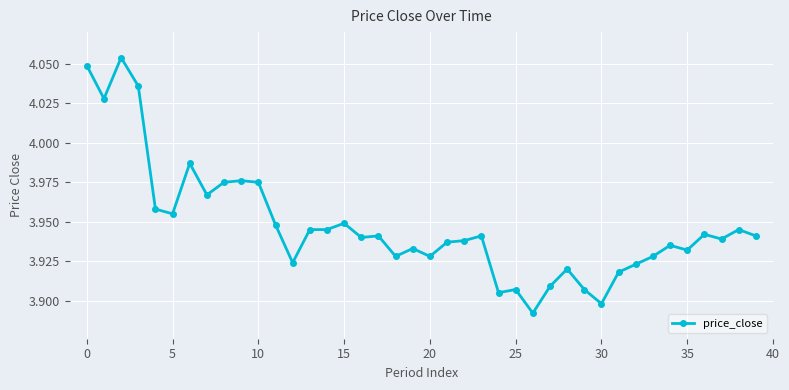

True or false: the data has more than 2 interior local peaks.

True